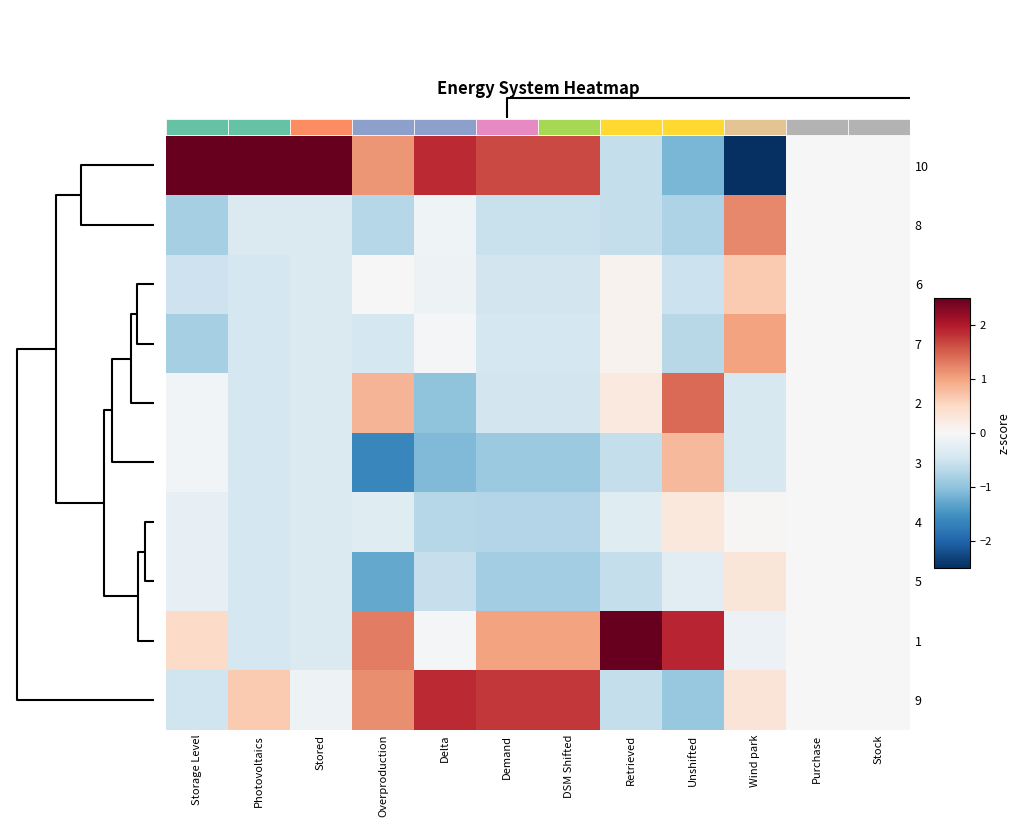

Is the value of 2 at Stored greater than the value of 5 at Wind park?

No